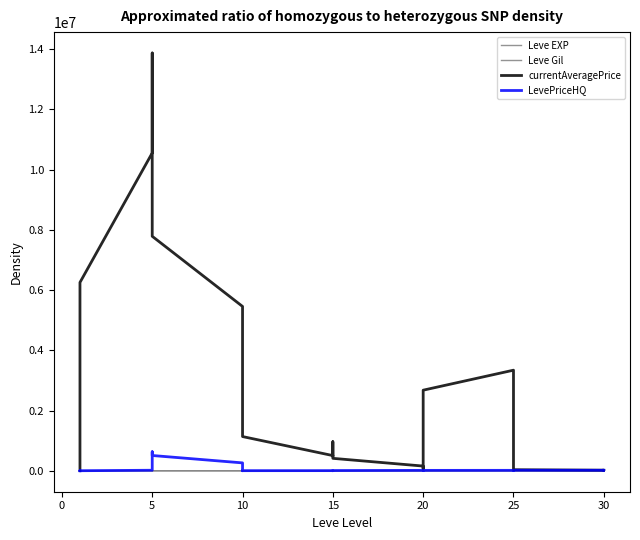

Count the number of categories in the chart.

40